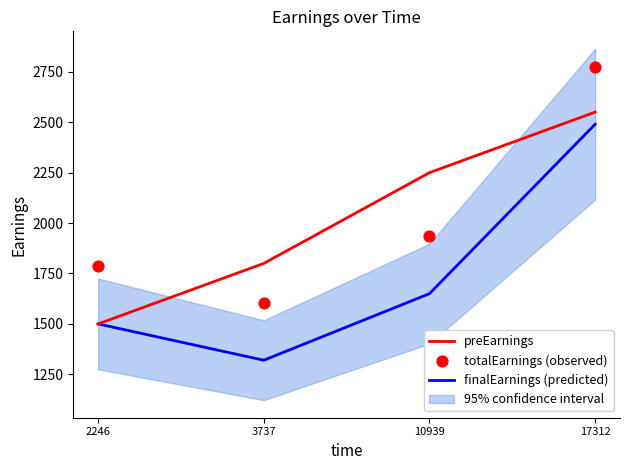

Which series reaches the minimum Y coordinate?

finalEarnings (predicted)